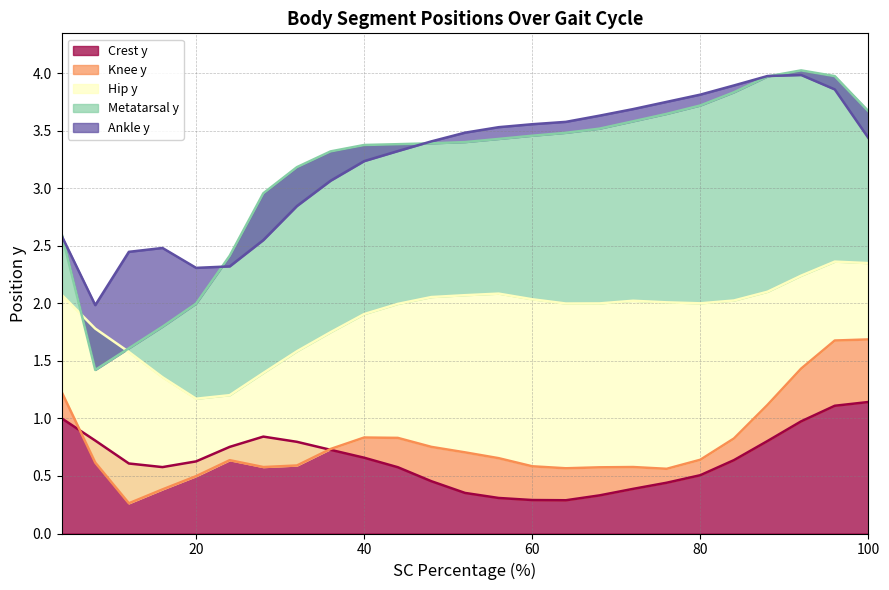

Where is the first local maximum for Hip y?

56